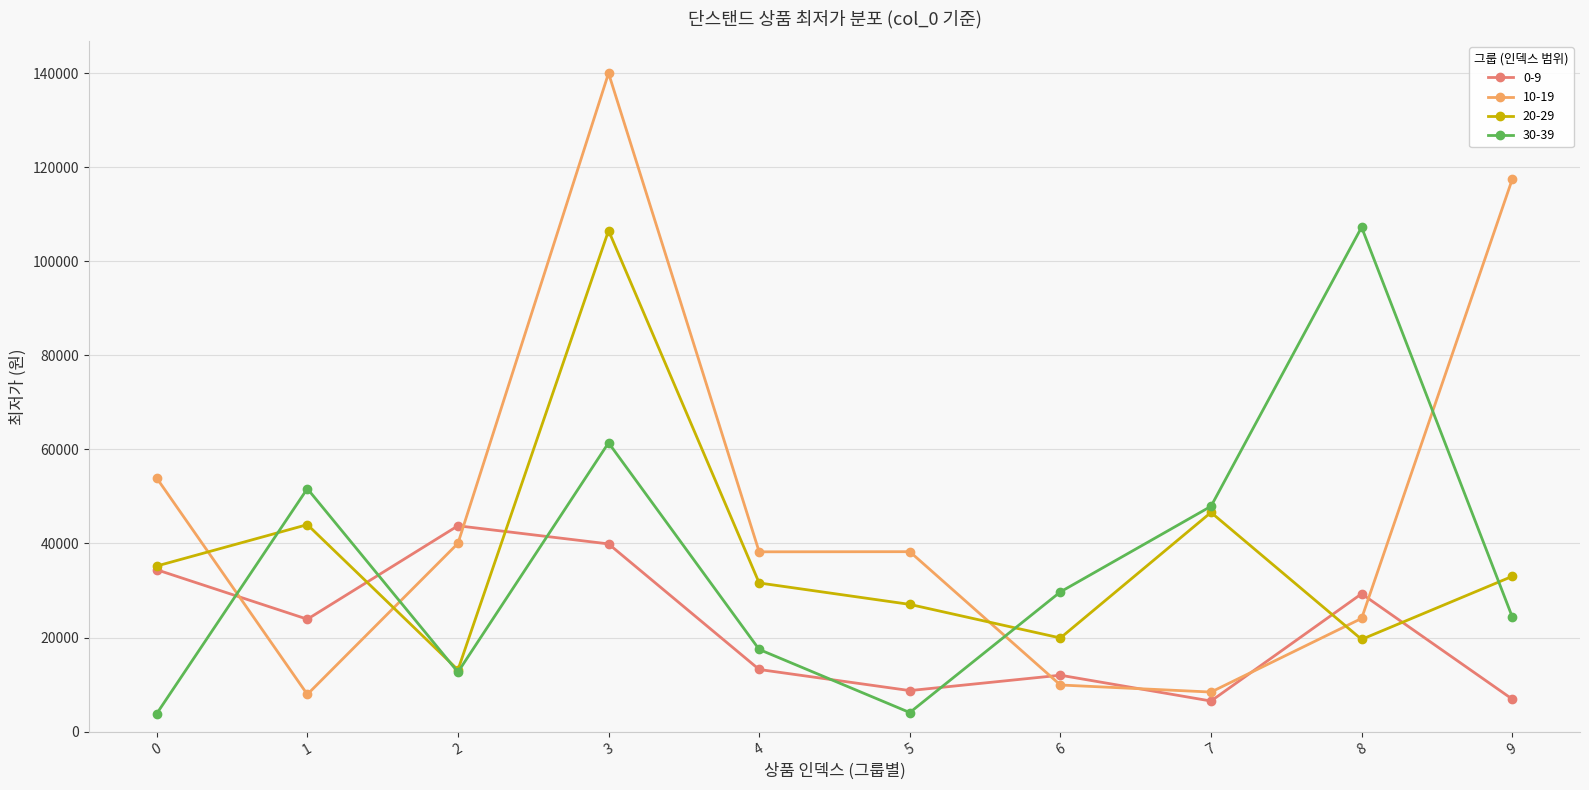

Count the number of data series in this chart.

4